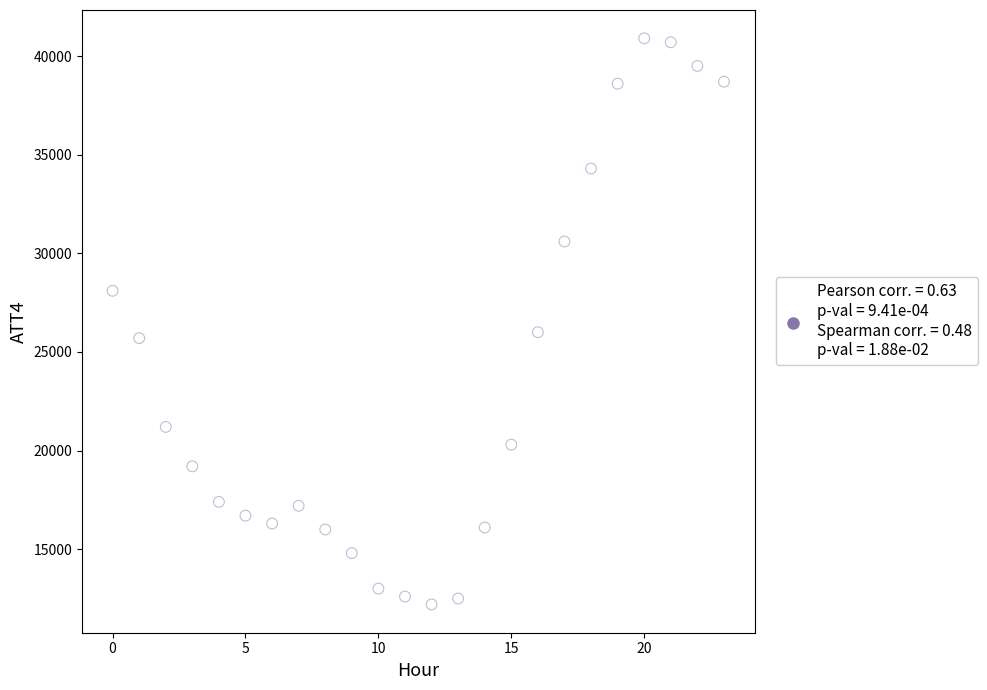

What is the range of Y values (max minus min)?

28700